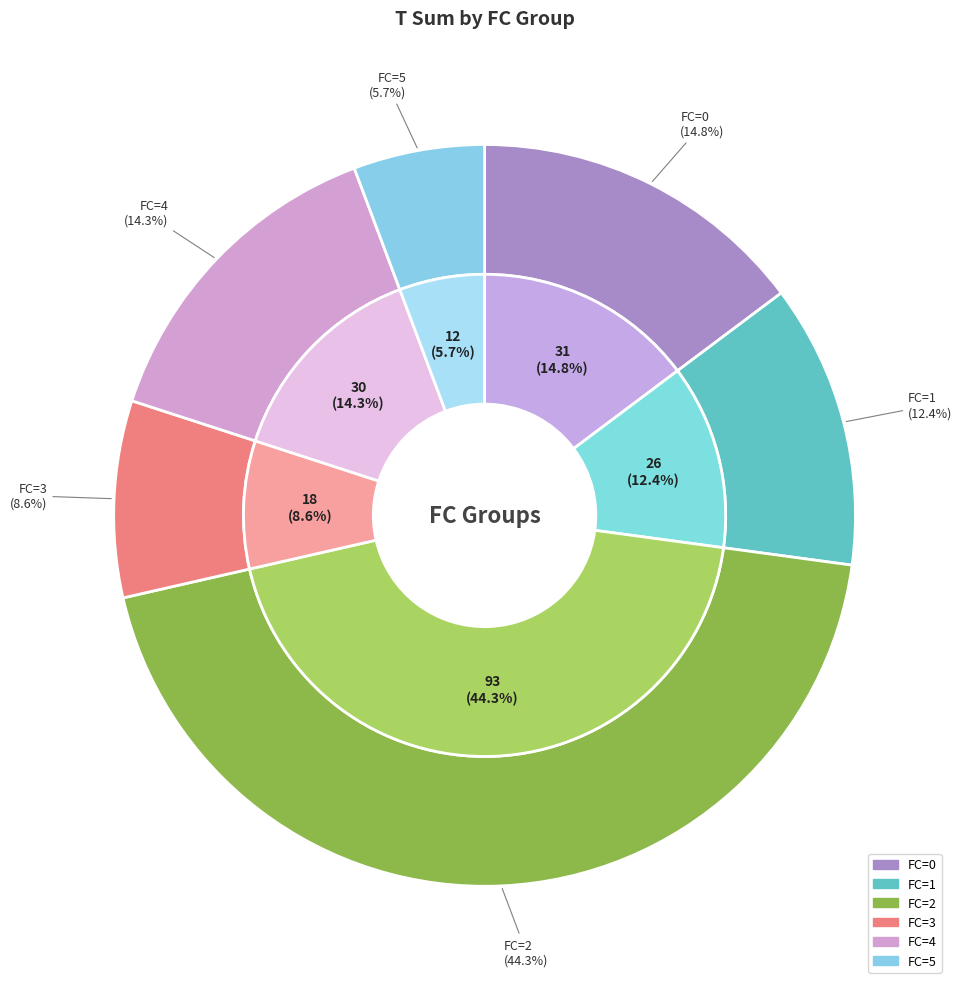

Does any single category account for the majority?

No